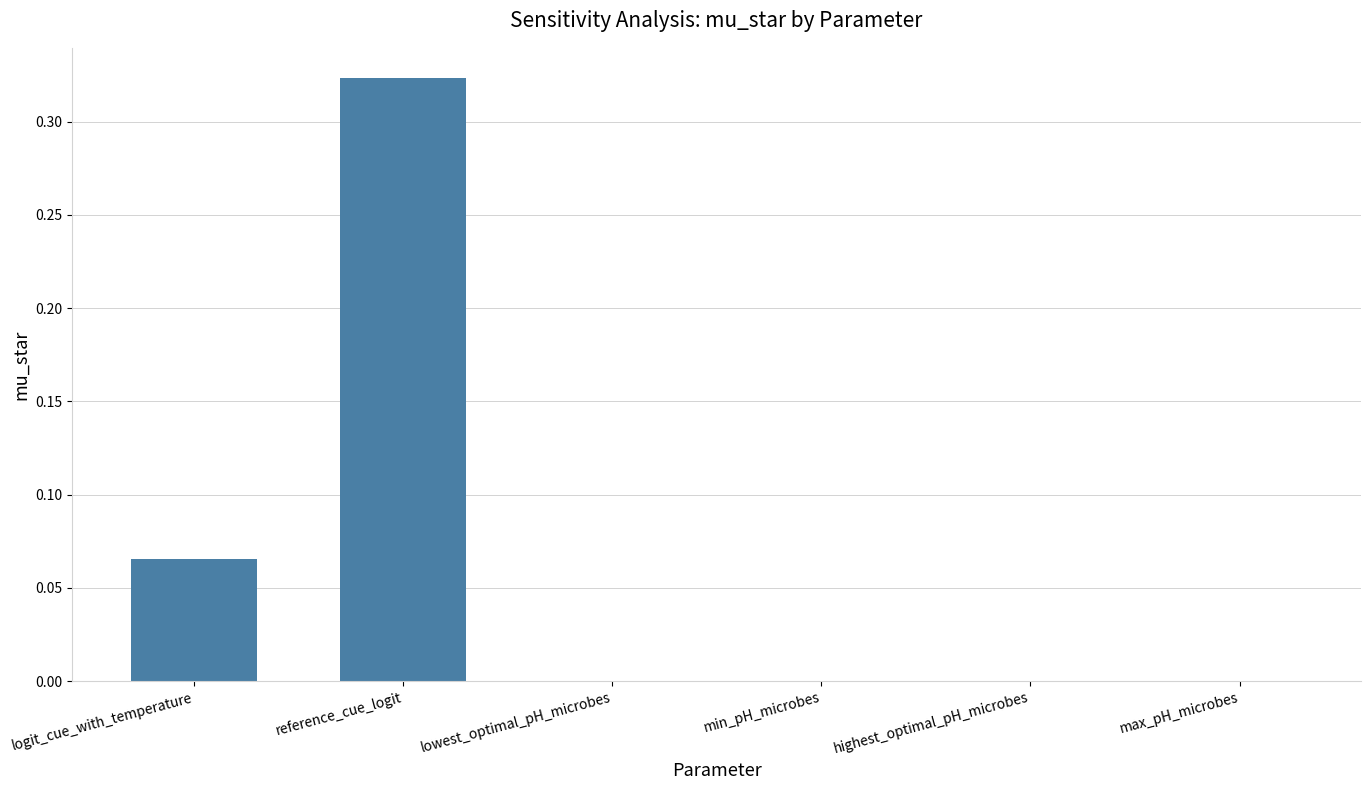

What is the sum of all values?

0.4